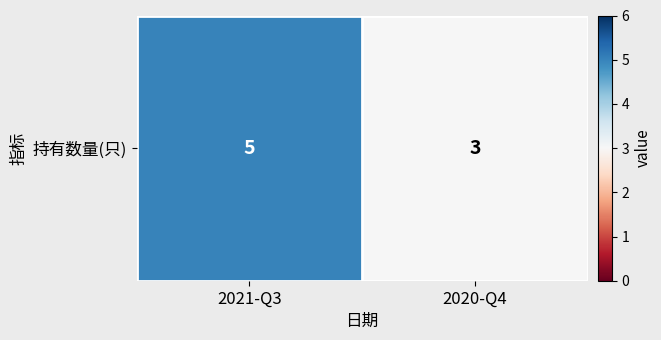

Reading right to left, what are all the values shown in this chart?

2020-Q4=3	2021-Q3=5